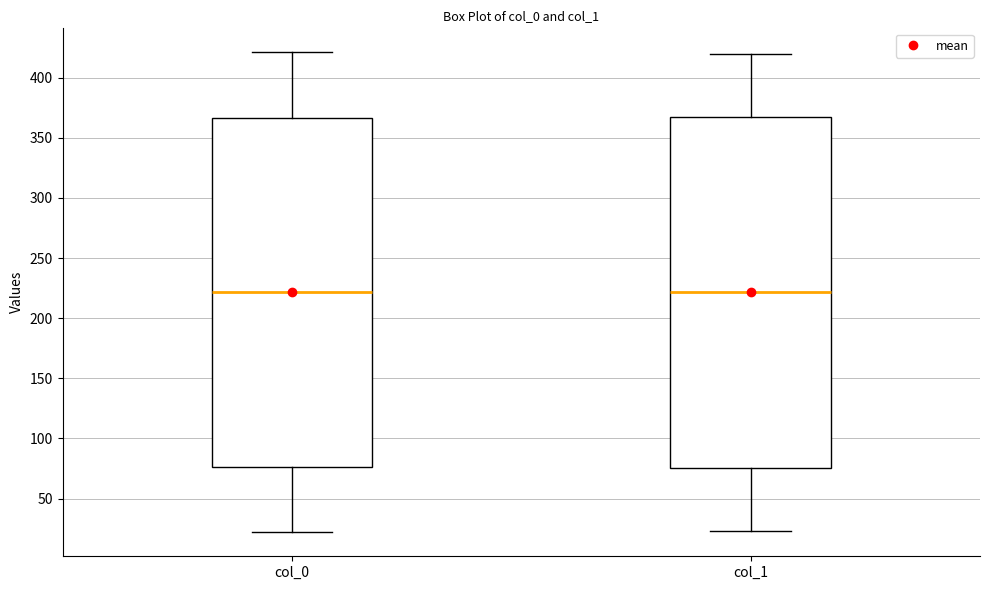

Where does the median line of the box for col_1 sit on the y-axis? The values are not printed on the chart, so give them approximately, as read against the axis.

220